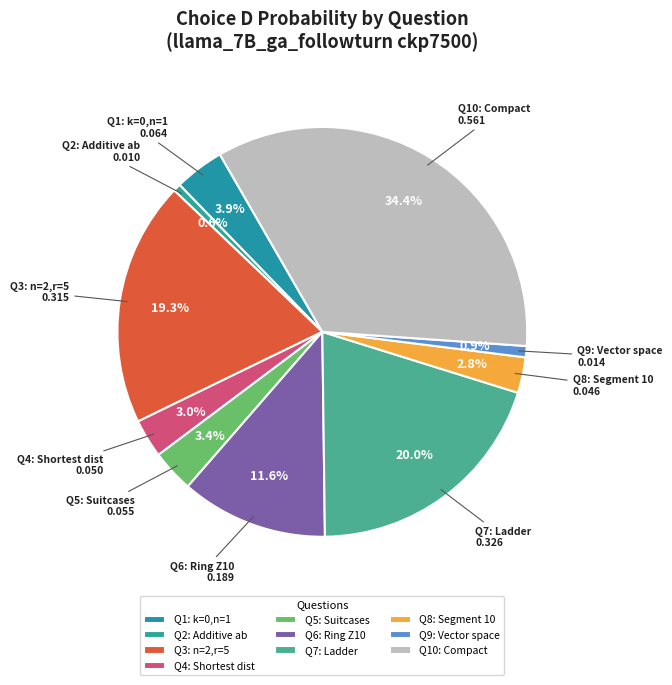

How many slices are in this pie chart?

10